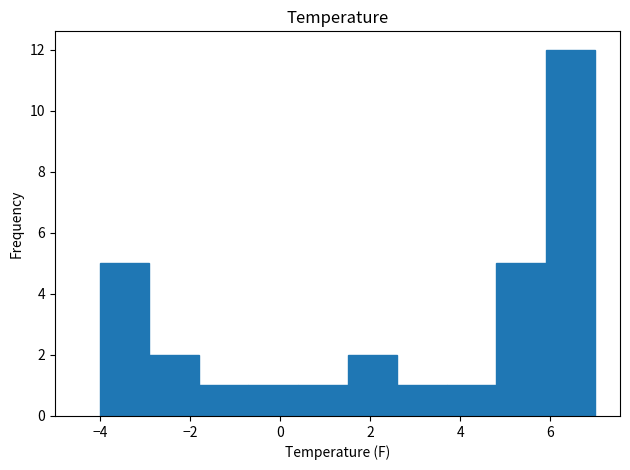

What is the height of the bar covering 3.7 to 4.8 on the x-axis? Neither the bar edges nor the heights are printed on the chart, so give them approximately, as read against the axes.

1